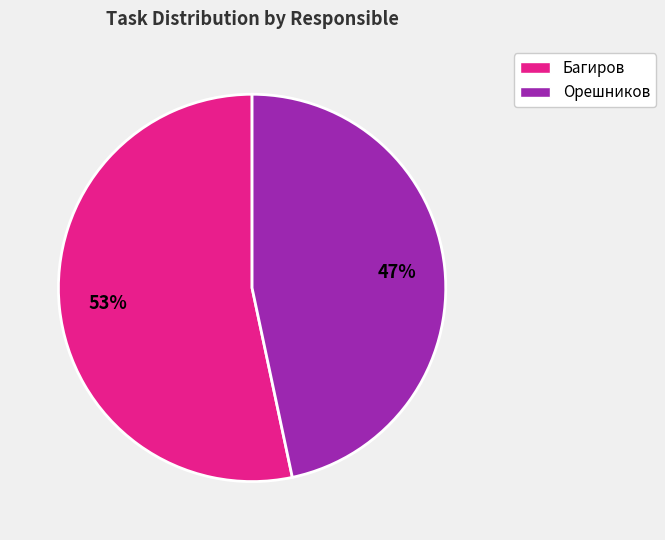

Is it true that Орешников is 37% of the pie?

False